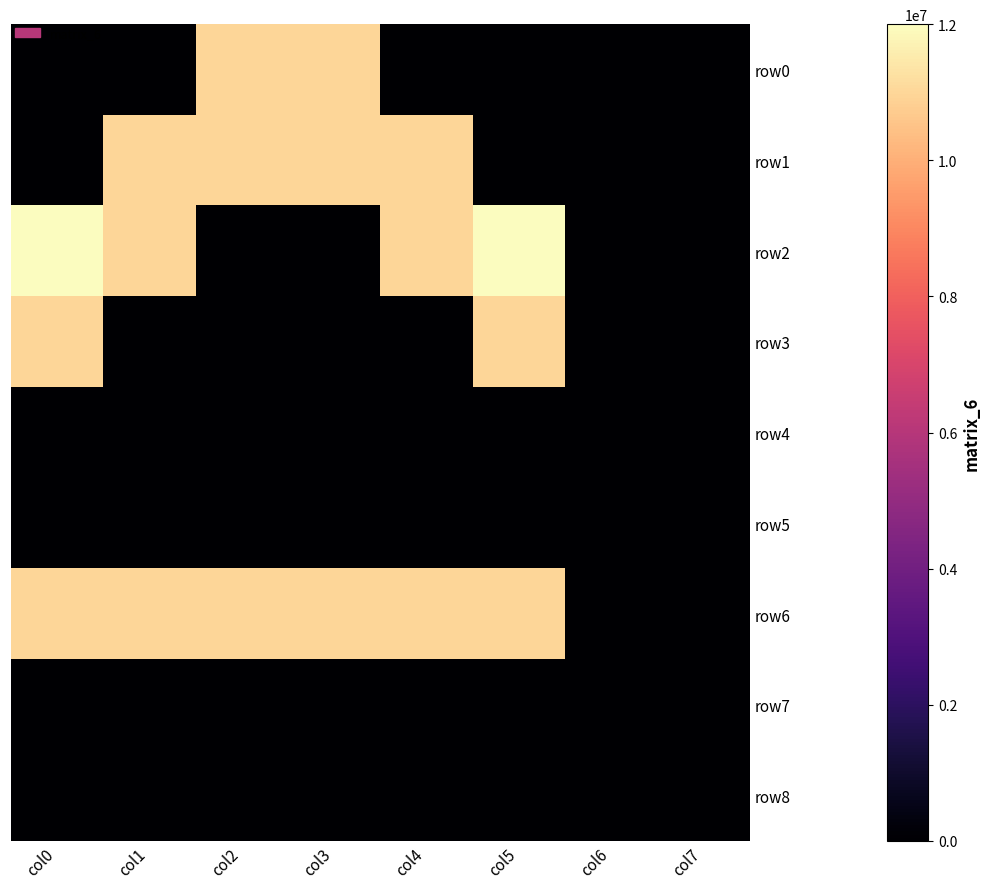

At how many categories does at least one series exceed 2748654?

6